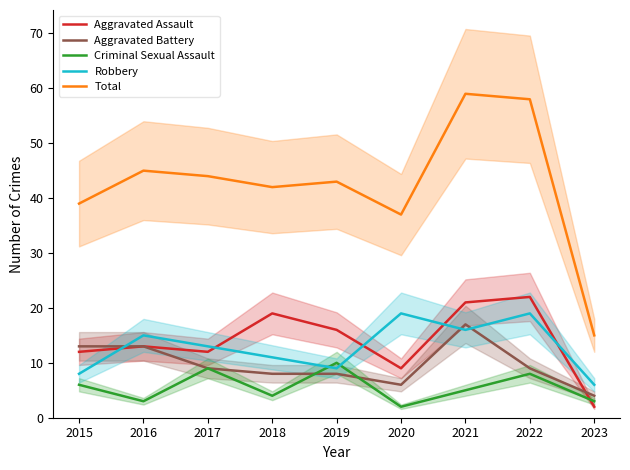

Reading left to right, list all the values displayed in this chart.

Aggravated Assault: 12	13	12	19	16	9	21	22	2
Aggravated Battery: 13	13	9	8	8	6	17	9	4
Criminal Sexual Assault: 6	3	9	4	10	2	5	8	3
Robbery: 8	15	13	11	9	19	16	19	6
Total: 39	45	44	42	43	37	59	58	15